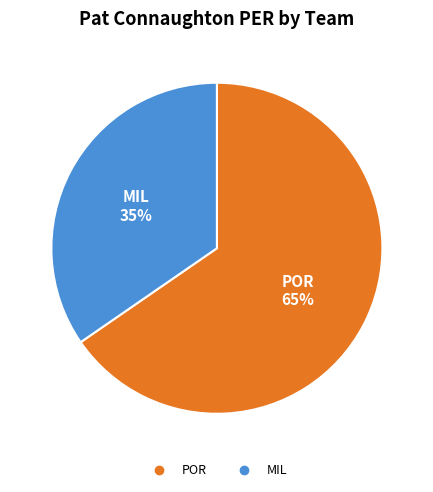

Is there a majority slice in this chart?

Yes